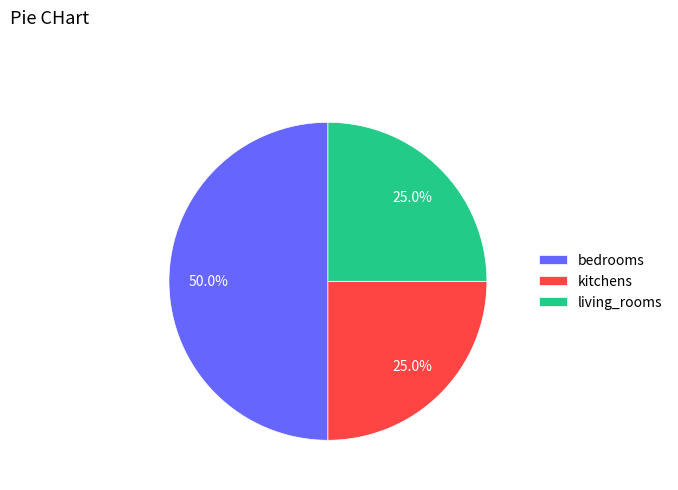

Does kitchens account for over 50% of the chart?

No